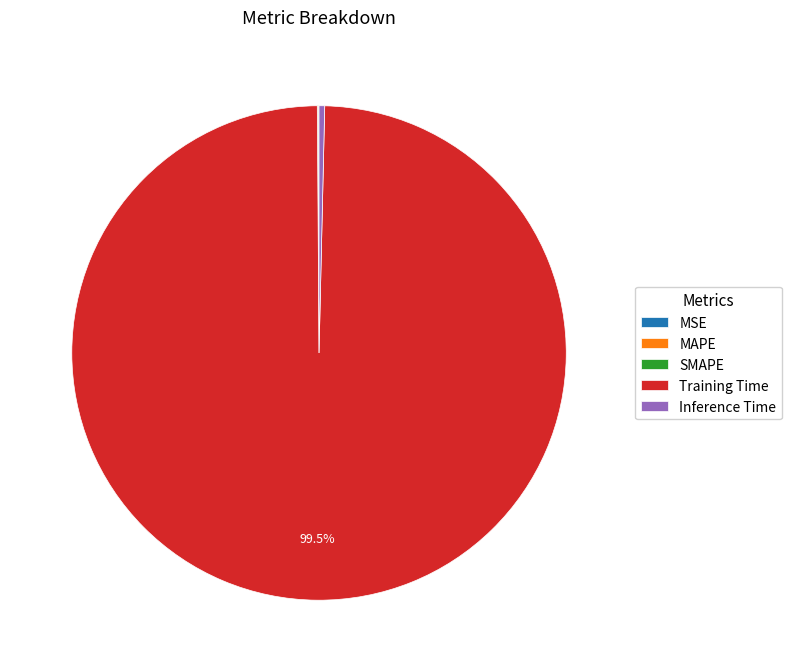

Which category has the biggest portion of the pie?

Training Time